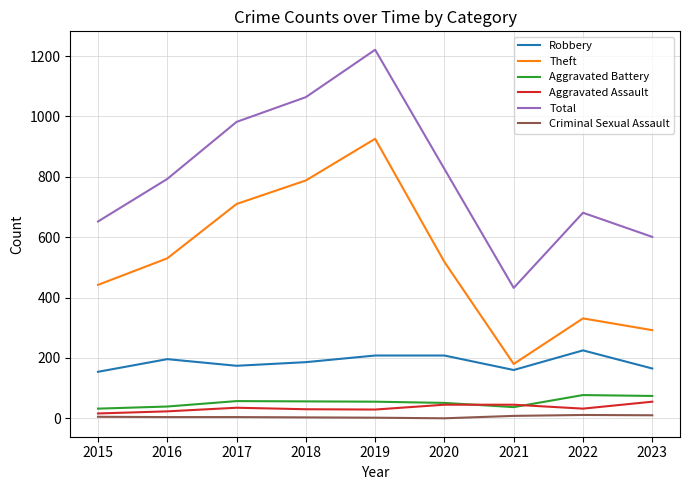

Rank the categories by Total value from lowest to highest.

2021, 2023, 2015, 2022, 2016, 2020, 2017, 2018, 2019